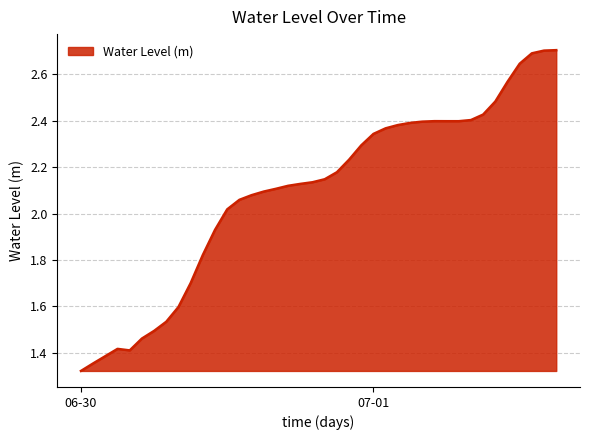

What is the greatest value displayed?

2.7